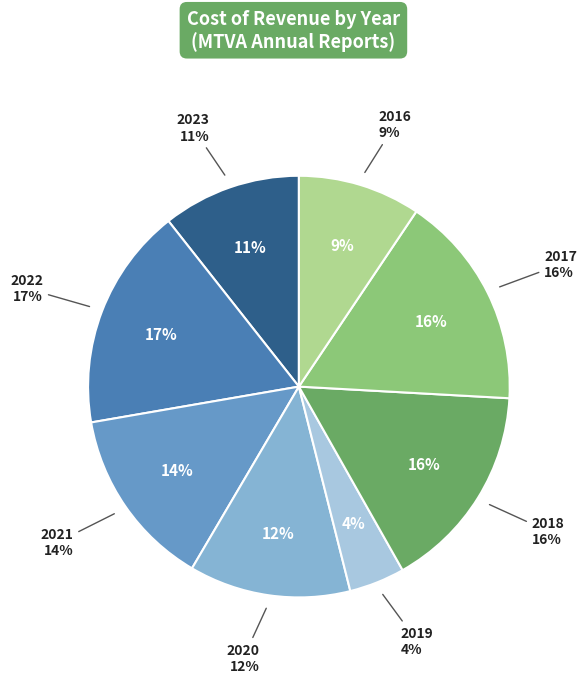

To the nearest percent, what portion does 2020 represent?

12%